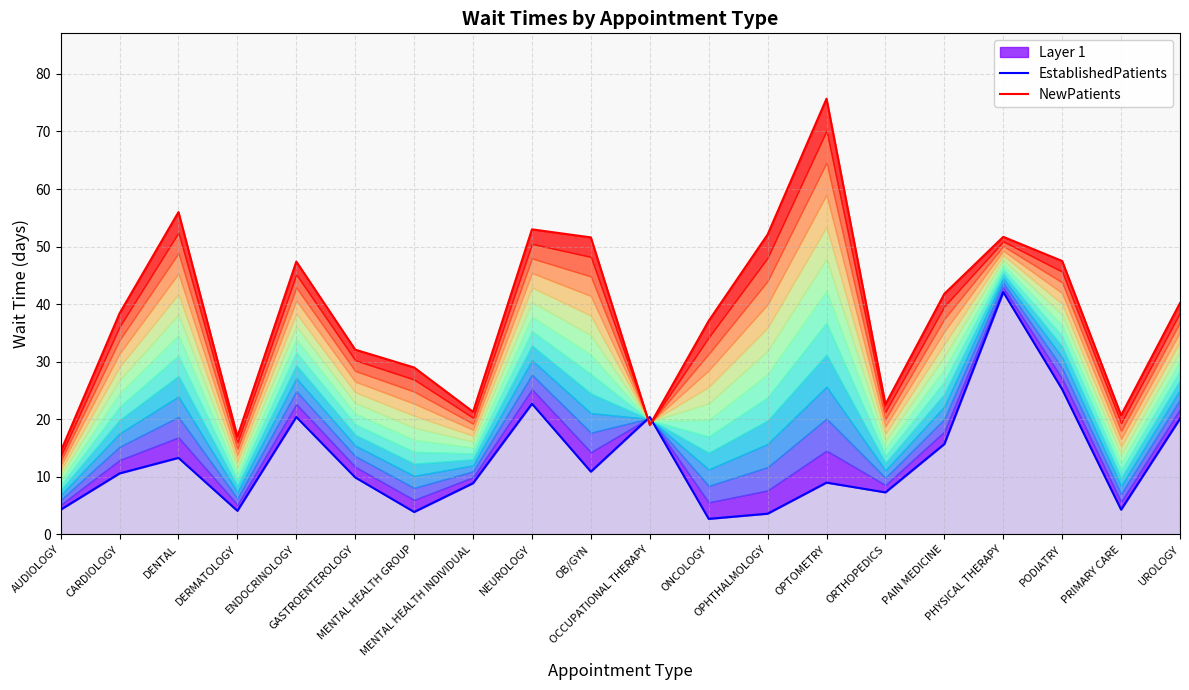

Reading right to left, list all the values displayed in this chart.

EstablishedPatients: UROLOGY=20.1	PRIMARY CARE=4.3	PODIATRY=25.2	PHYSICAL THERAPY=42.1	PAIN MEDICINE=15.7	ORTHOPEDICS=7.3	OPTOMETRY=9.0	OPHTHALMOLOGY=3.6	ONCOLOGY=2.7	OCCUPATIONAL THERAPY=20.4	OB/GYN=10.9	NEUROLOGY=22.7	MENTAL HEALTH INDIVIDUAL=8.9	MENTAL HEALTH GROUP=3.9	GASTROENTEROLOGY=9.9	ENDOCRINOLOGY=20.4	DERMATOLOGY=4.1	DENTAL=13.3	CARDIOLOGY=10.6	AUDIOLOGY=4.3
NewPatients: UROLOGY=40.2	PRIMARY CARE=20.7	PODIATRY=47.5	PHYSICAL THERAPY=51.7	PAIN MEDICINE=41.8	ORTHOPEDICS=22.6	OPTOMETRY=75.7	OPHTHALMOLOGY=52.1	ONCOLOGY=37.1	OCCUPATIONAL THERAPY=19.0	OB/GYN=51.6	NEUROLOGY=53.0	MENTAL HEALTH INDIVIDUAL=21.3	MENTAL HEALTH GROUP=29.0	GASTROENTEROLOGY=32.1	ENDOCRINOLOGY=47.4	DERMATOLOGY=17.0	DENTAL=56.0	CARDIOLOGY=38.4	AUDIOLOGY=14.4